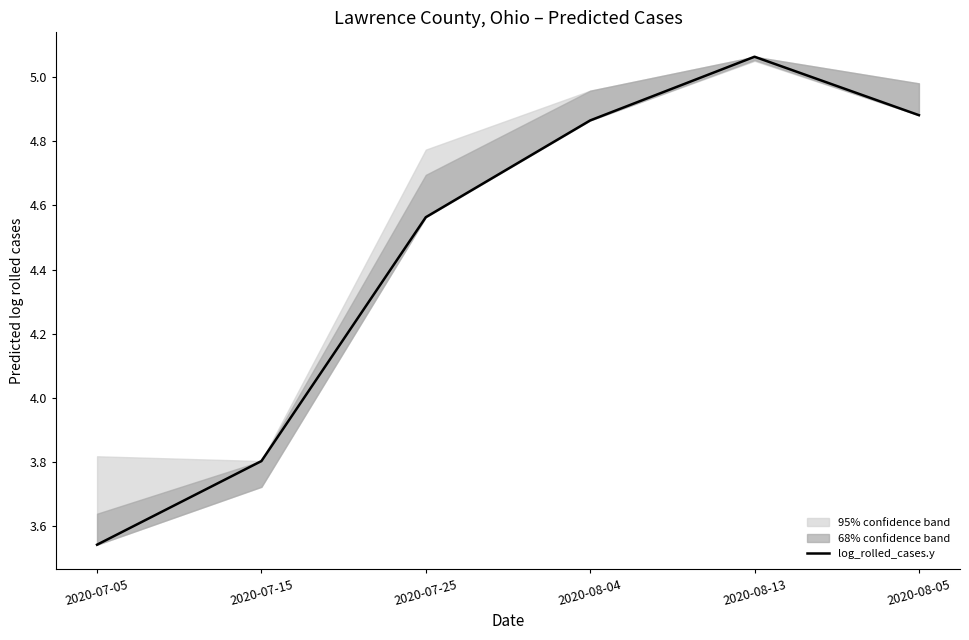

Rank the categories by value from highest to lowest.

2020-08-13, 2020-08-05, 2020-08-04, 2020-07-25, 2020-07-15, 2020-07-05